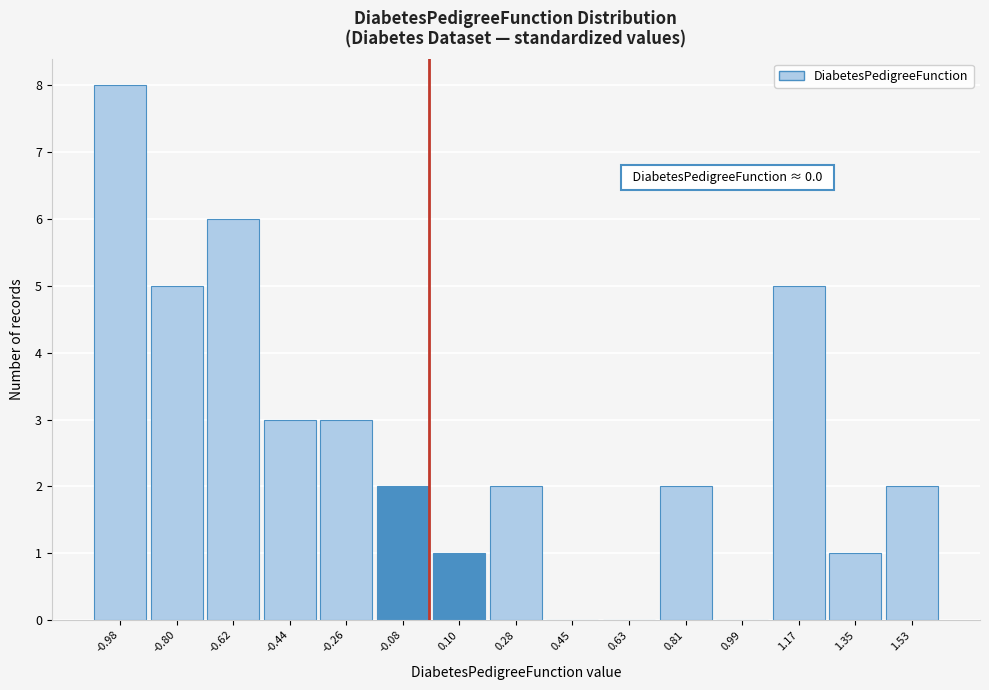

Over which range of the x-axis is the bar tallest?

-1.06 to -0.88